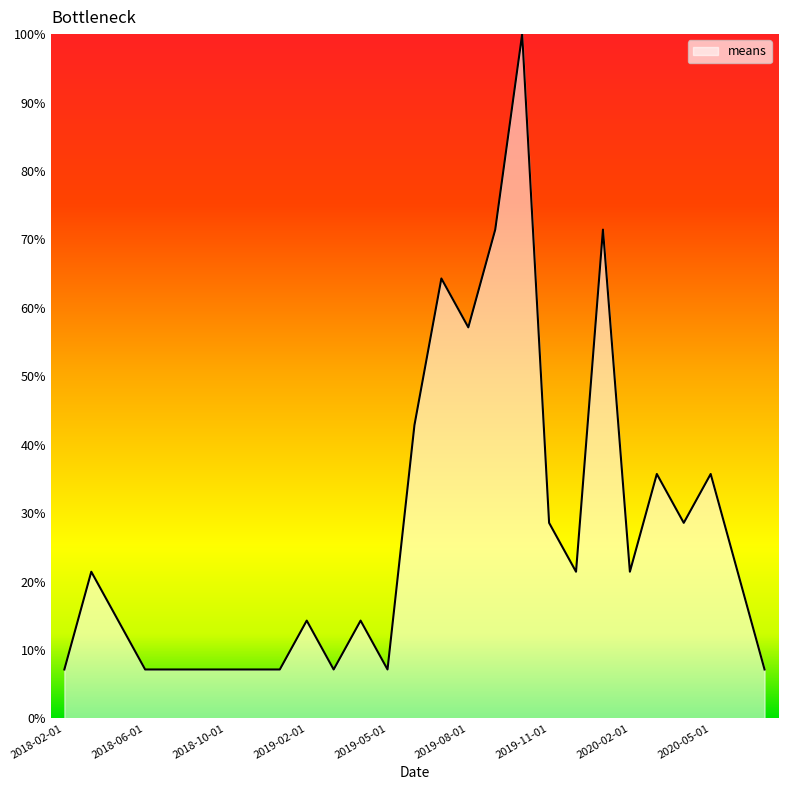

What is the difference between the maximum and minimum values?

92.9